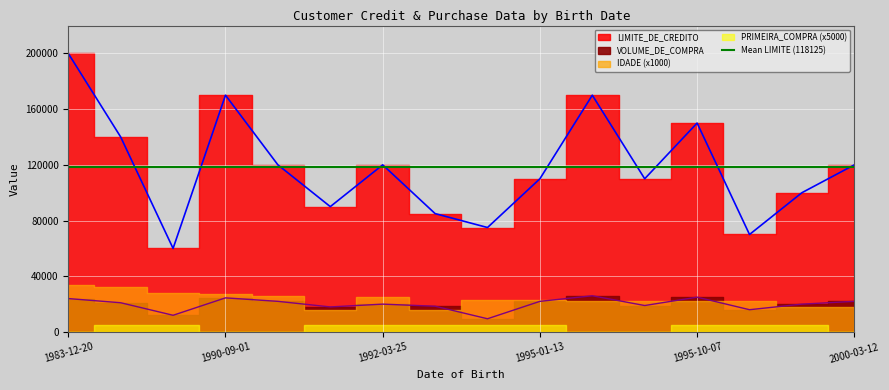

What is the label of the 15th point from the left?

2000-02-12